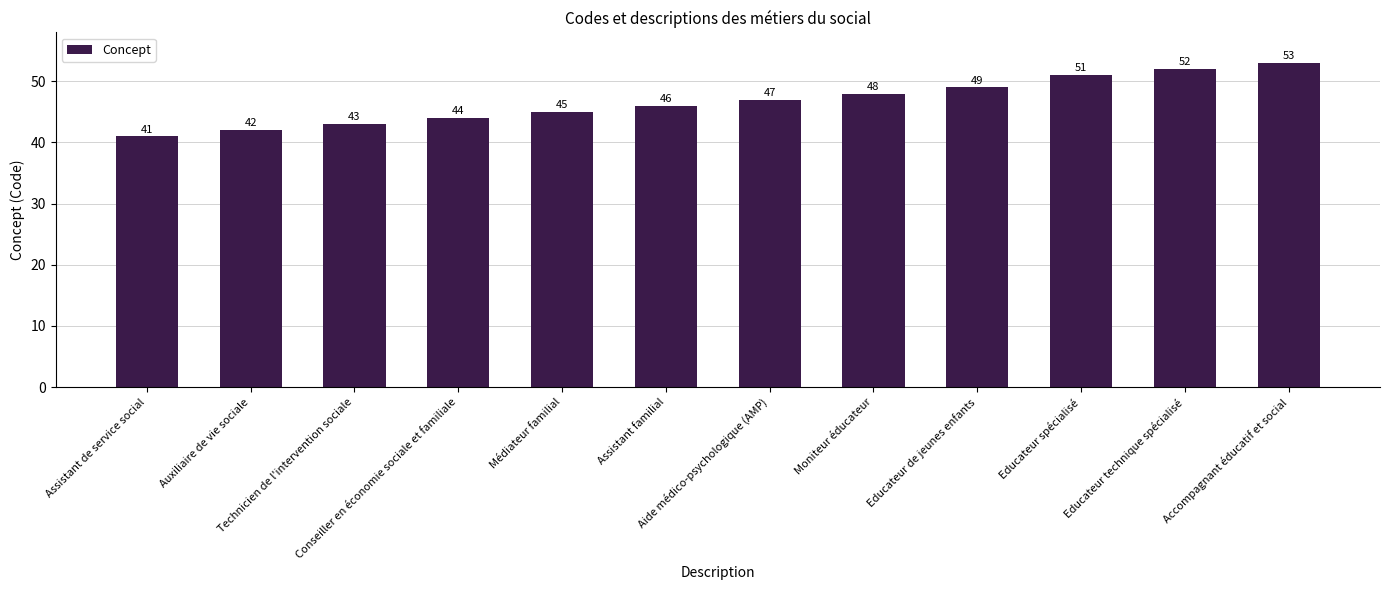

Reading left to right, what are all the values shown in this chart?

Assistant de service social=41	Auxiliaire de vie sociale=42	Technicien de l'intervention sociale=43	Conseiller en économie sociale et familiale=44	Médiateur familial=45	Assistant familial=46	Aide médico-psychologique (AMP)=47	Moniteur éducateur=48	Educateur de jeunes enfants=49	Educateur spécialisé=51	Educateur technique spécialisé=52	Accompagnant éducatif et social=53